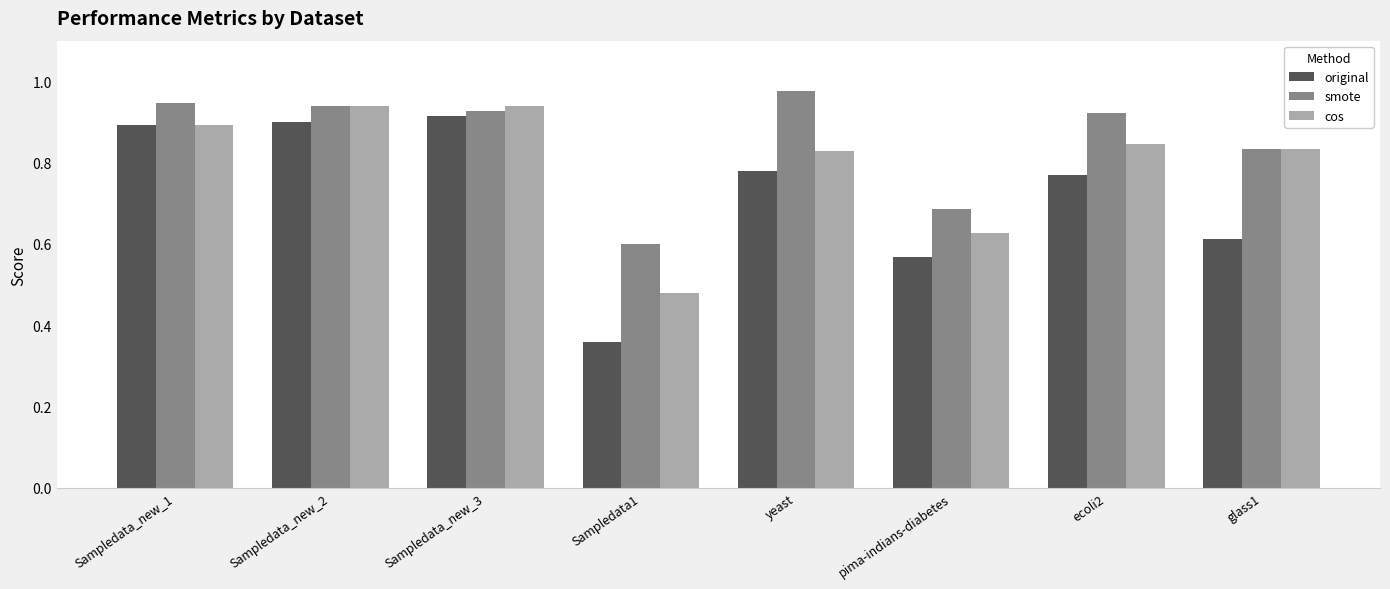

What is the sum of all original values?

5.8